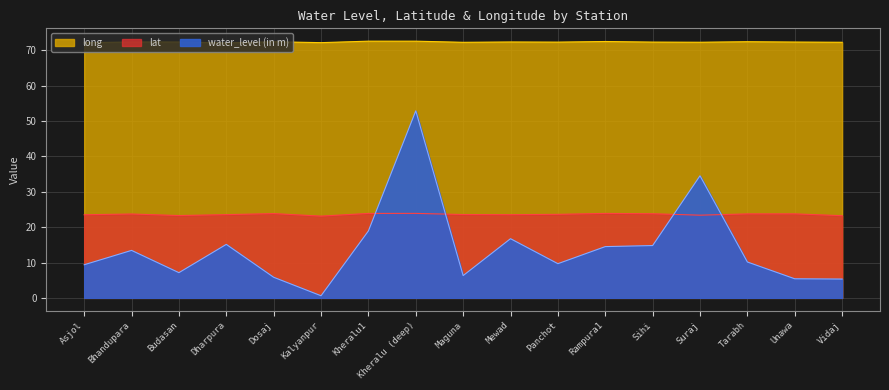

What is the label of the 1st point from the left?

Asjol